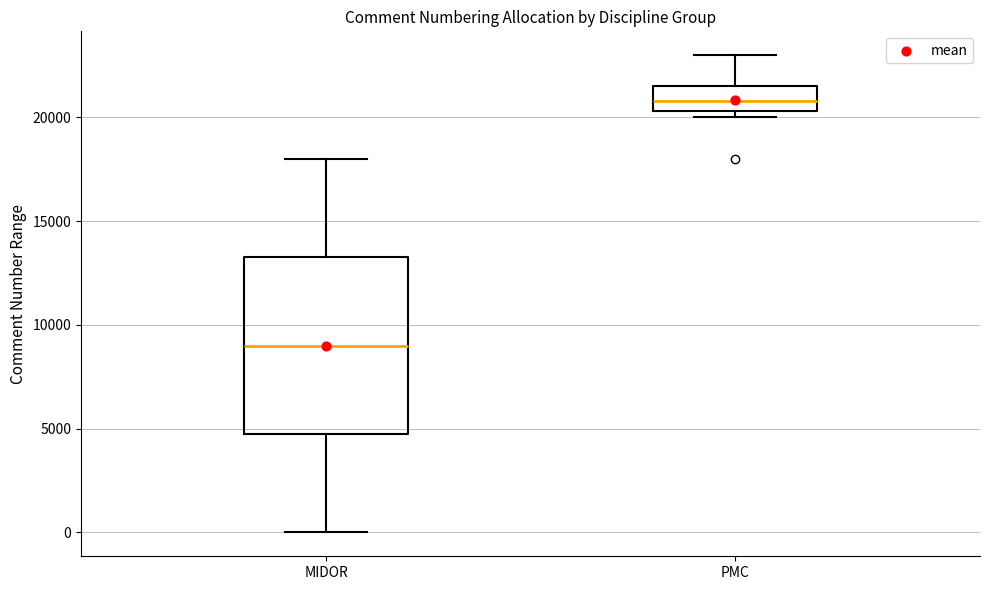

Comparing the boxes themselves (not the whiskers), which one is the tallest?

MIDOR